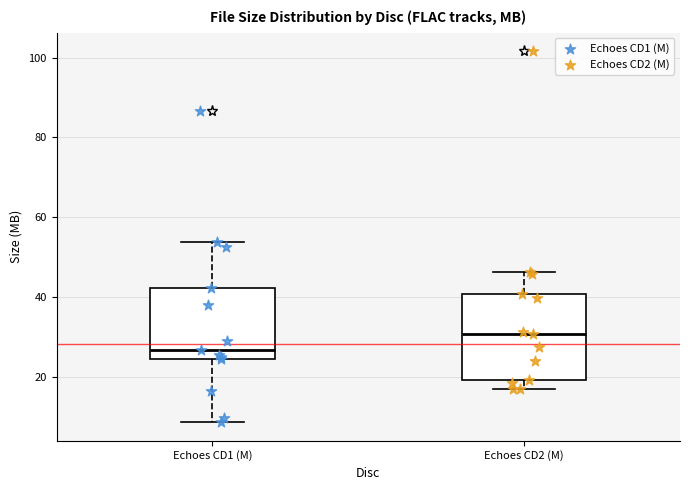

Which box is the tallest, from its lower edge to its upper edge?

Echoes CD2 (M)